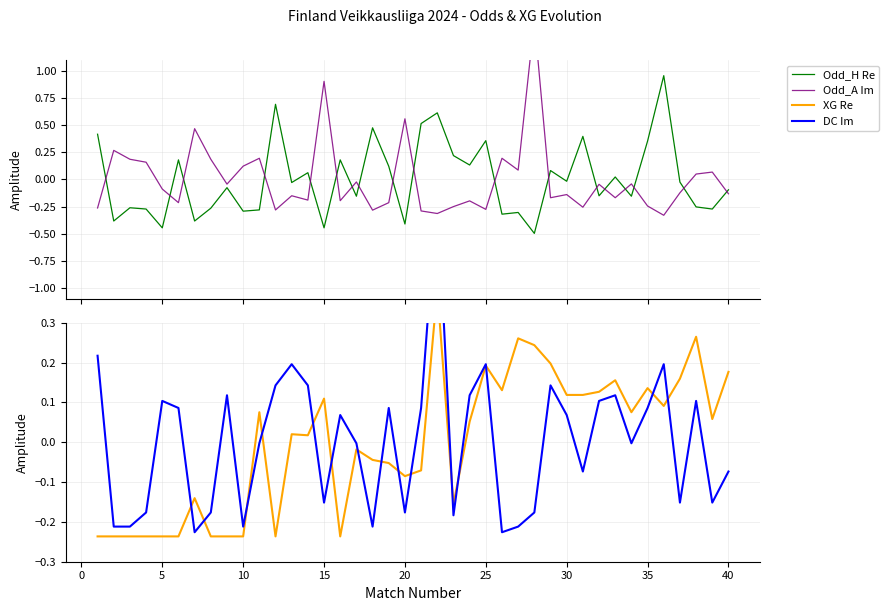

What is the minimum value for Odd_H Re?

-0.5